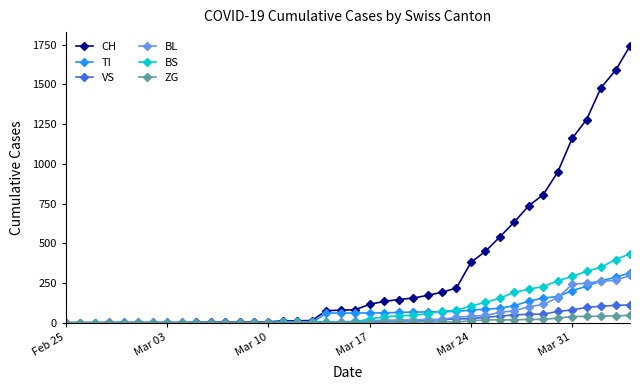

Which series has the largest total across all categories?

CH